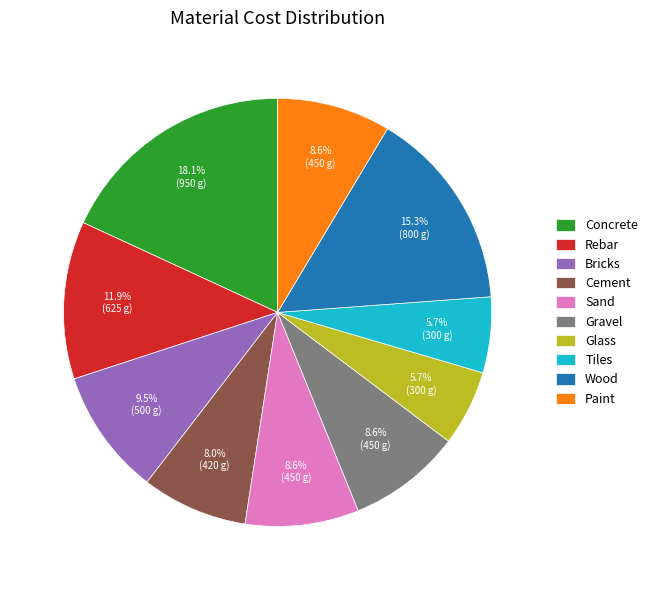

How many segments does this pie chart have?

10